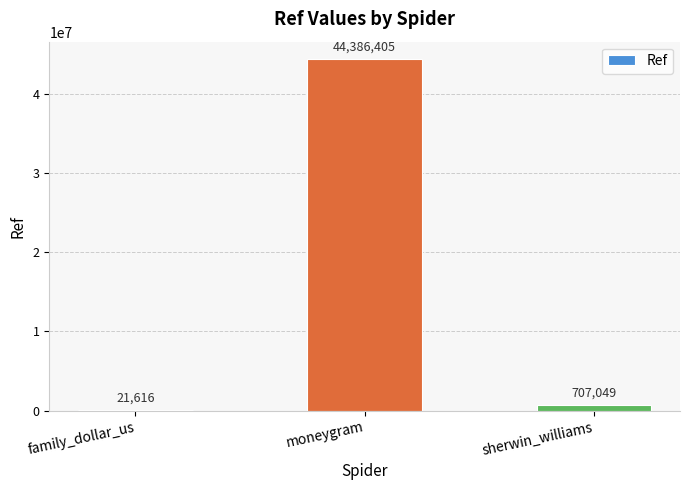

What is the sum of the values at moneygram and sherwin_williams?

45093454